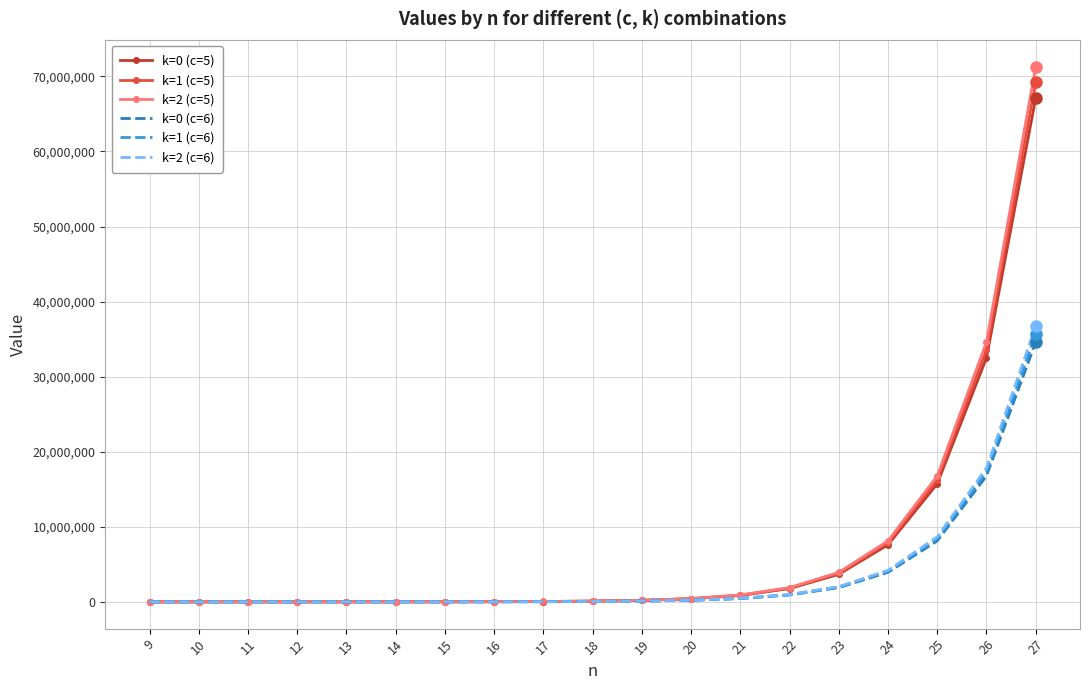

At which category is the sum across all series the highest?

27